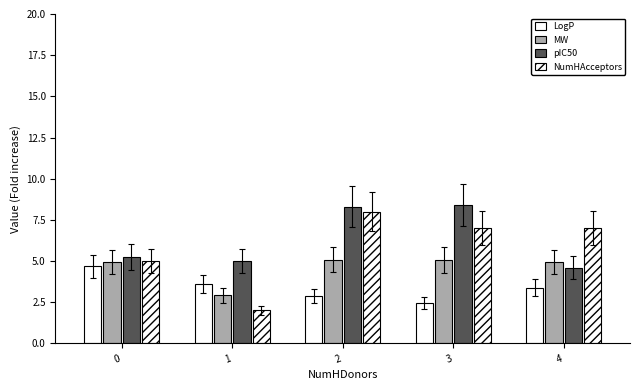

What is the difference between the highest and lowest values at 4?

3.6